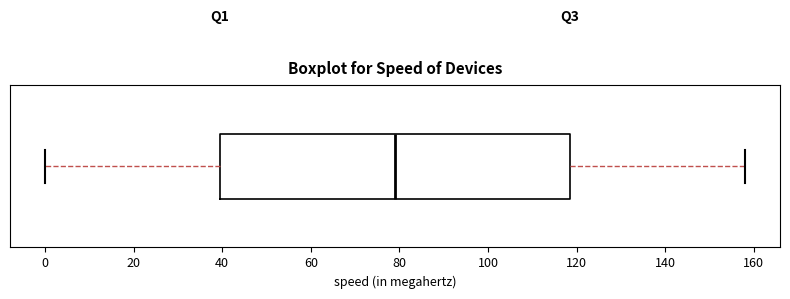

Read this box plot against the x-axis: the position of the median line, the range covered by the box, and the ends of both whiskers. The values are not printed on the chart, so give them approximately, as read against the axis.

median 80, box 40 to 118, whiskers 0 to 158